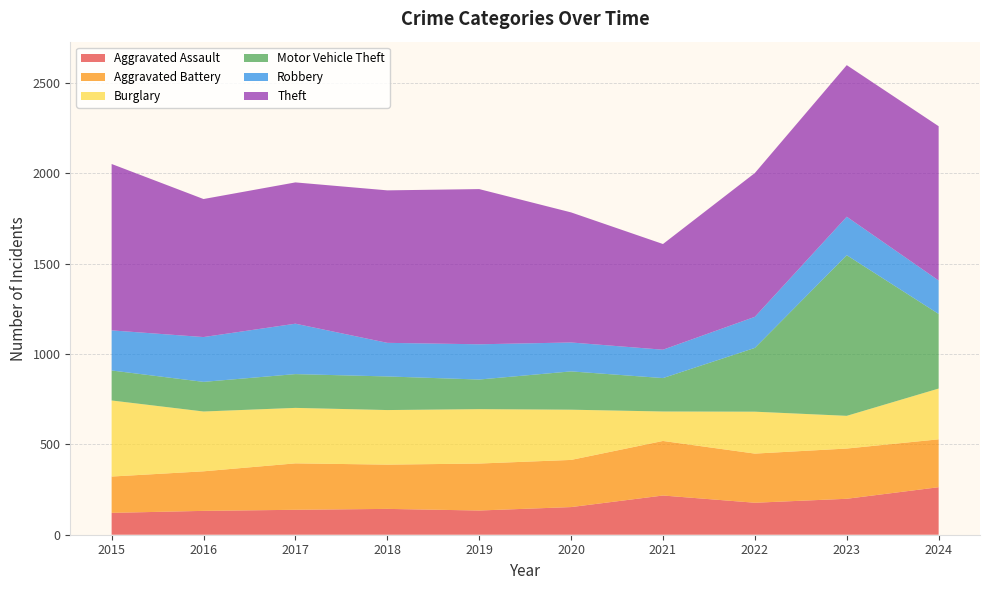

Reading left to right, transcribe all the data shown in this chart.

Aggravated Assault: 121	132	138	143	134	153	217	177	199	263
Aggravated Battery: 201	219	257	245	260	261	302	272	278	265
Burglary: 421	331	307	302	301	278	163	232	181	281
Motor Vehicle Theft: 166	164	187	186	164	212	185	353	889	413
Robbery: 222	248	279	186	195	160	157	172	213	185
Theft: 921	764	782	844	859	720	585	796	839	854